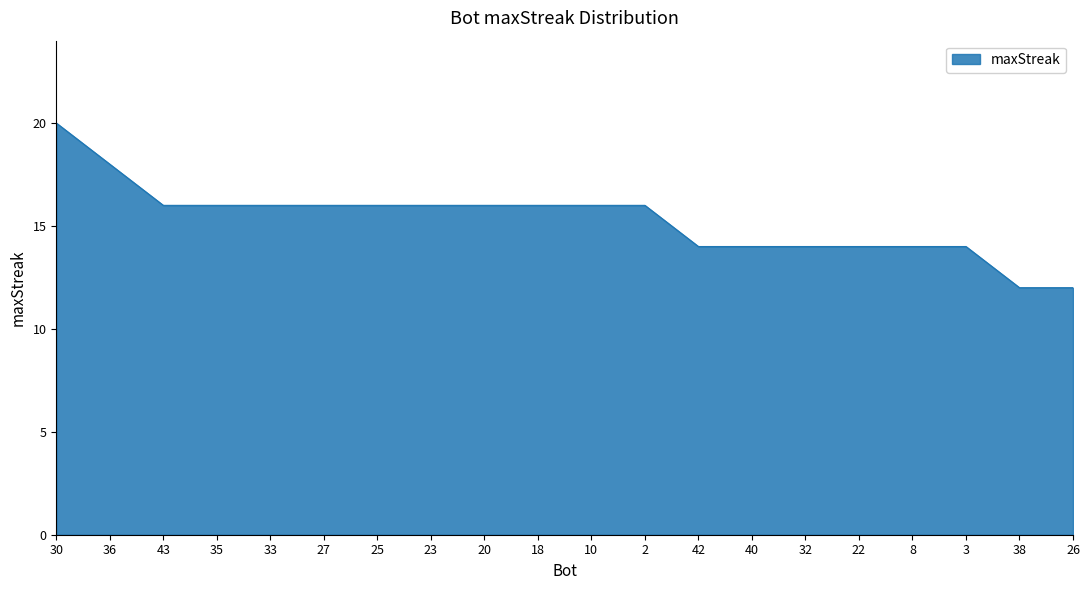

Approximately how many times larger is the value at 27 compared to 22?

1.1